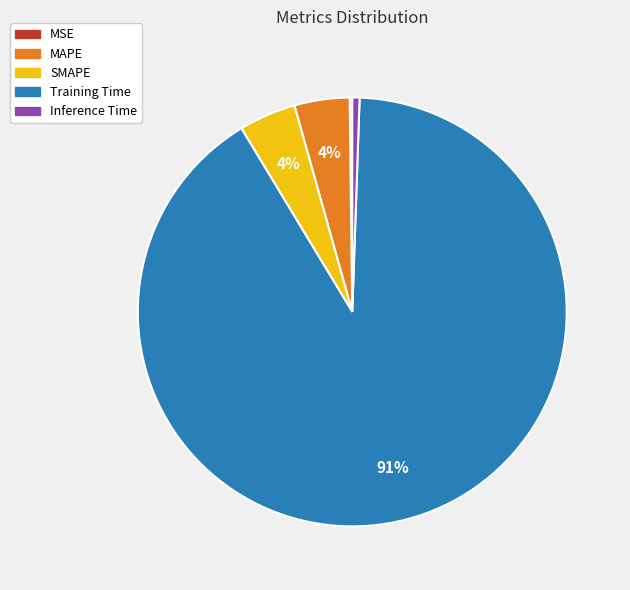

To the nearest percent, what is the difference between the largest and smallest slice percentages?

91%